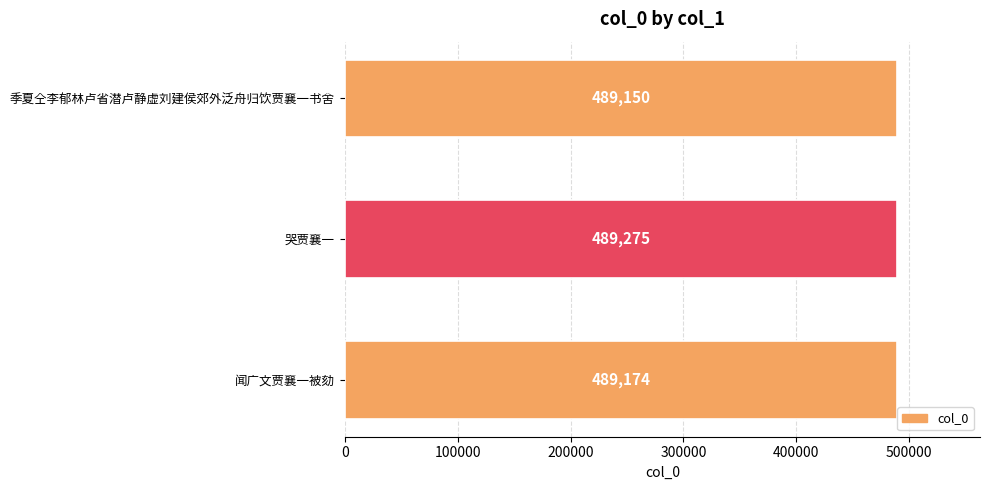

What is the sum of all values?

1467599